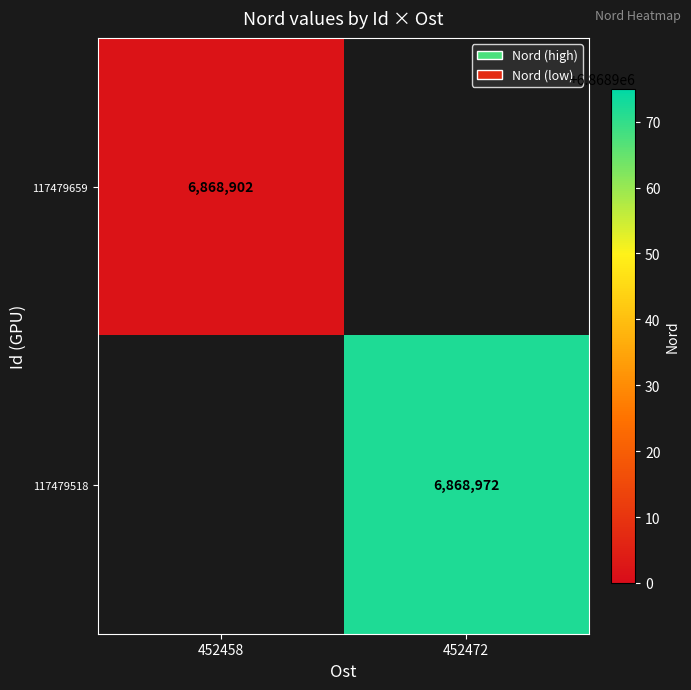

What is the minimum value shown in the chart?

6868902.0